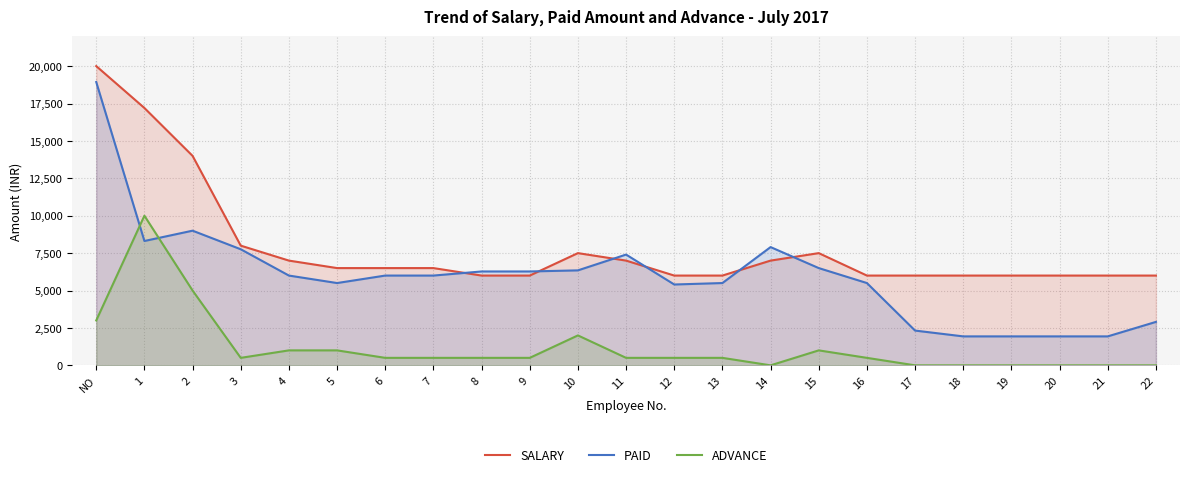

What are all the series names shown in the legend?

SALARY, PAID, ADVANCE